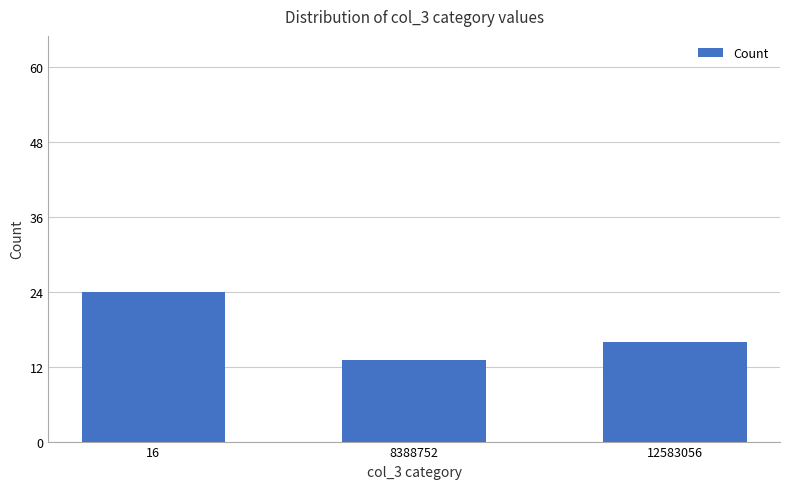

What is the sum of all values?

53